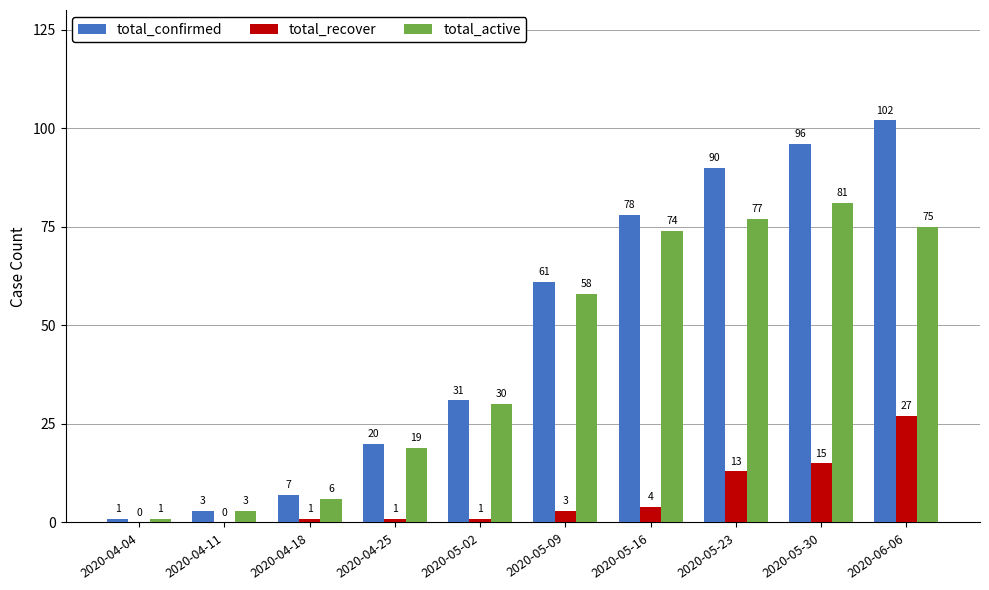

Is it true that total_confirmed equals 90 at 2020-05-23?

True